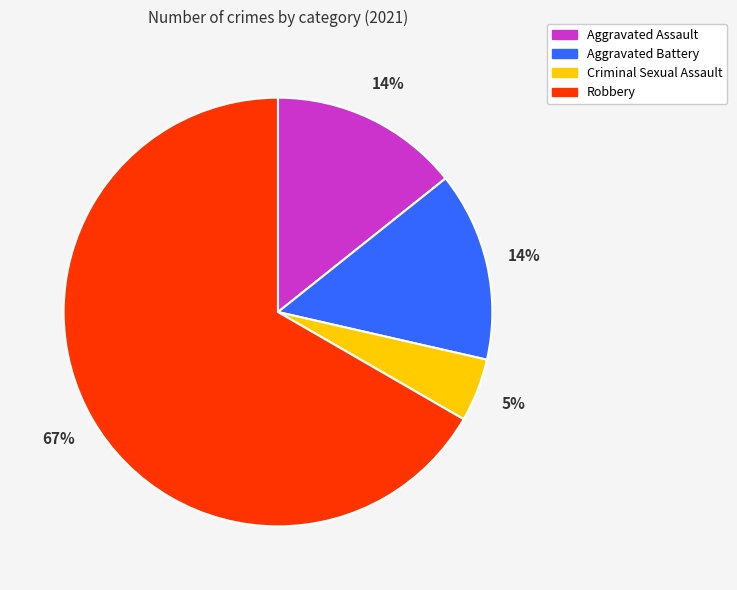

To the nearest percent, what is the average slice percentage?

25%